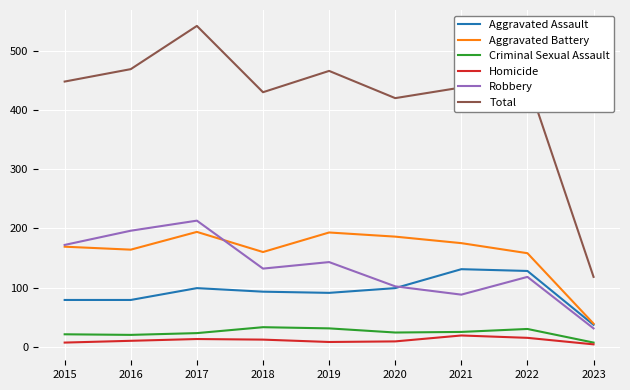

What value does the Aggravated Assault series have at 2017, to the nearest 5?

100